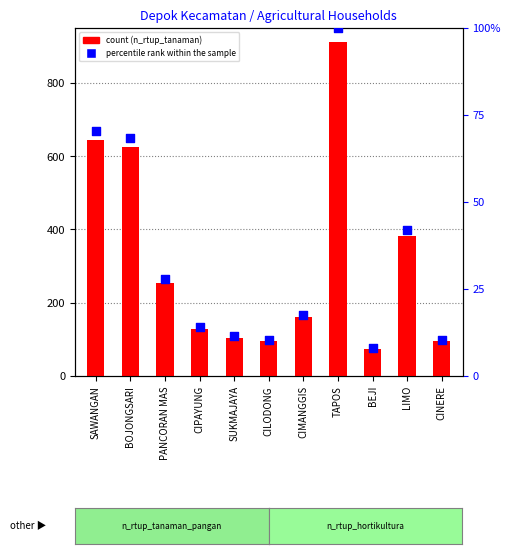

Which series has the largest total across all categories?

n_rtup_tanaman